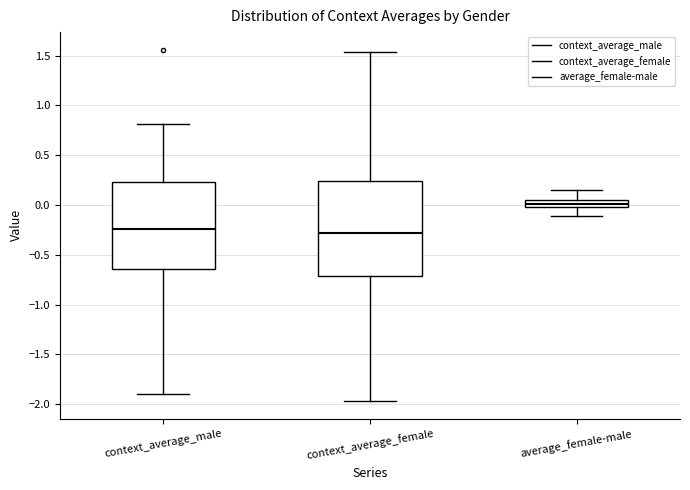

Reading left to right, transcribe this box plot: for each box, give where its median line is, the range the box spans, and where its two whiskers end, as read against the y-axis. The values are not printed on the chart, so give them approximately, as read against the axis.

context_average_male: median -0.25, box -0.65 to 0.25, whiskers -1.90 to 0.80
context_average_female: median -0.30, box -0.70 to 0.25, whiskers -1.95 to 1.55
average_female-male: median 0.00 (inside the box), box 0.00 to 0.05, whiskers -0.10 to 0.15